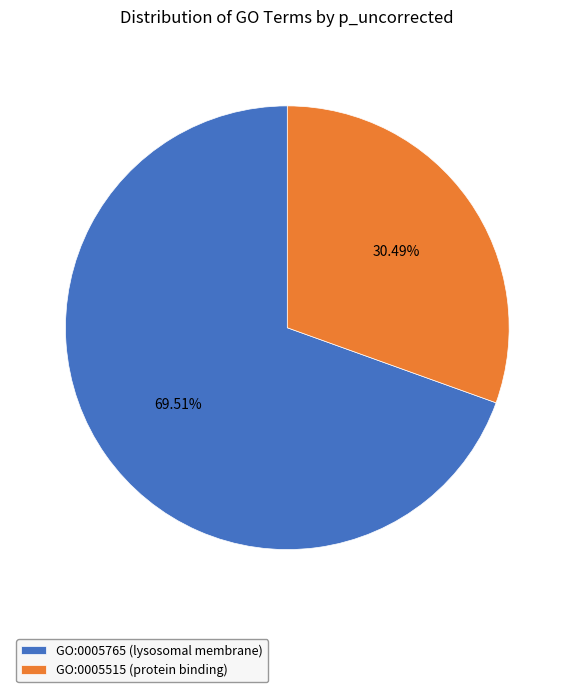

How many segments does this pie chart have?

2